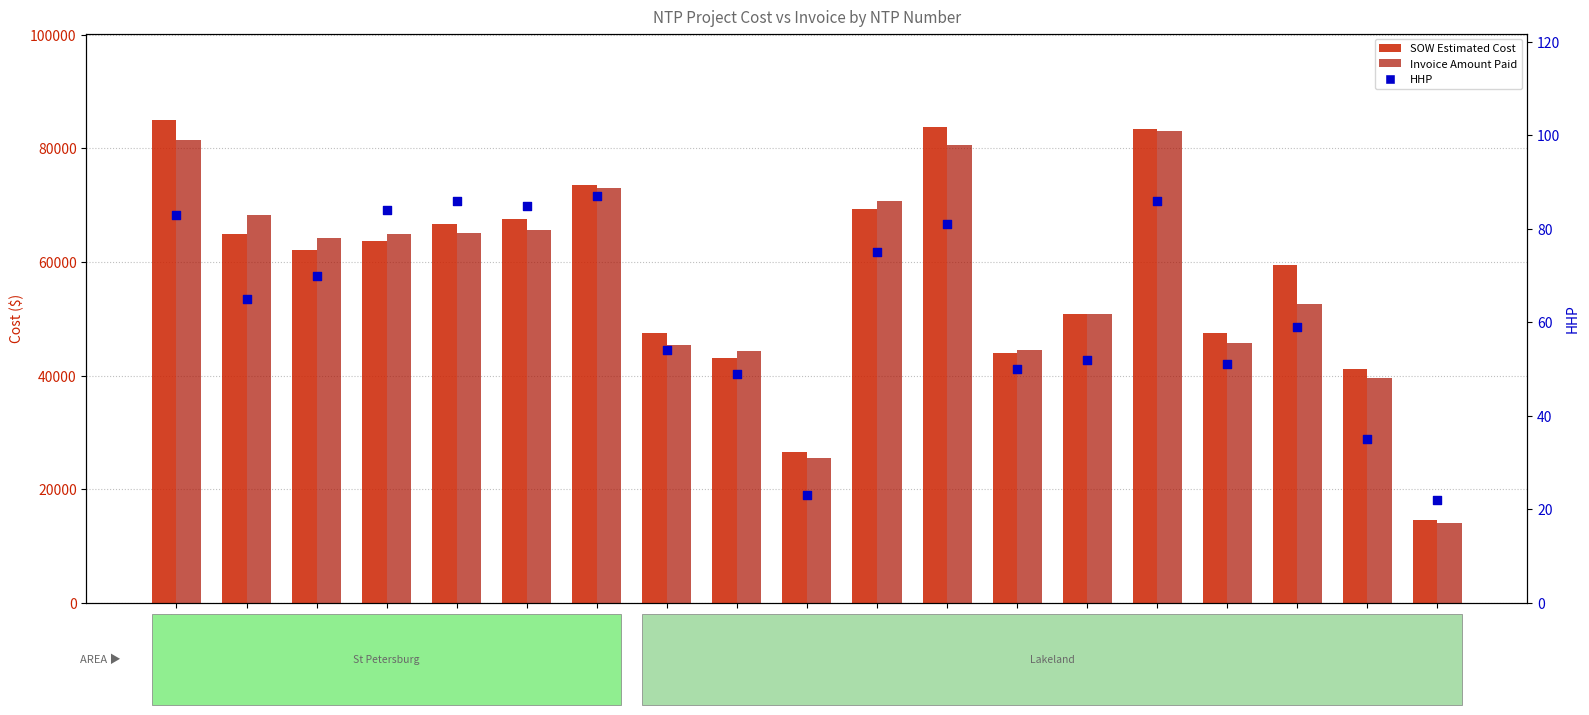

At how many categories does at least one series exceed 74779?

3